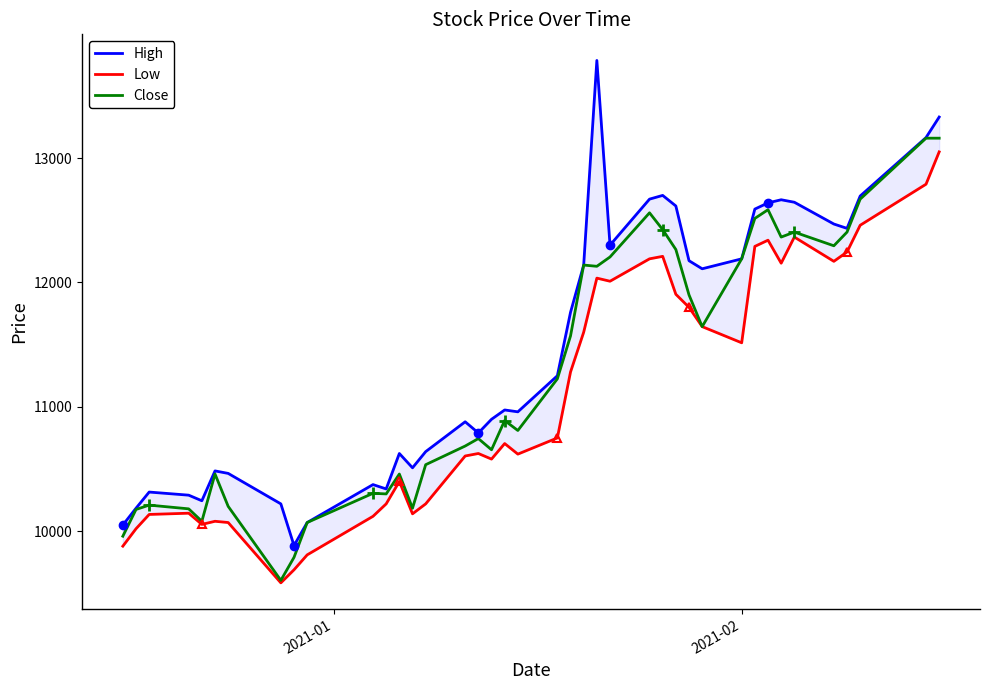

Is the value of Close at 16 greater than the value of High at 31?

No